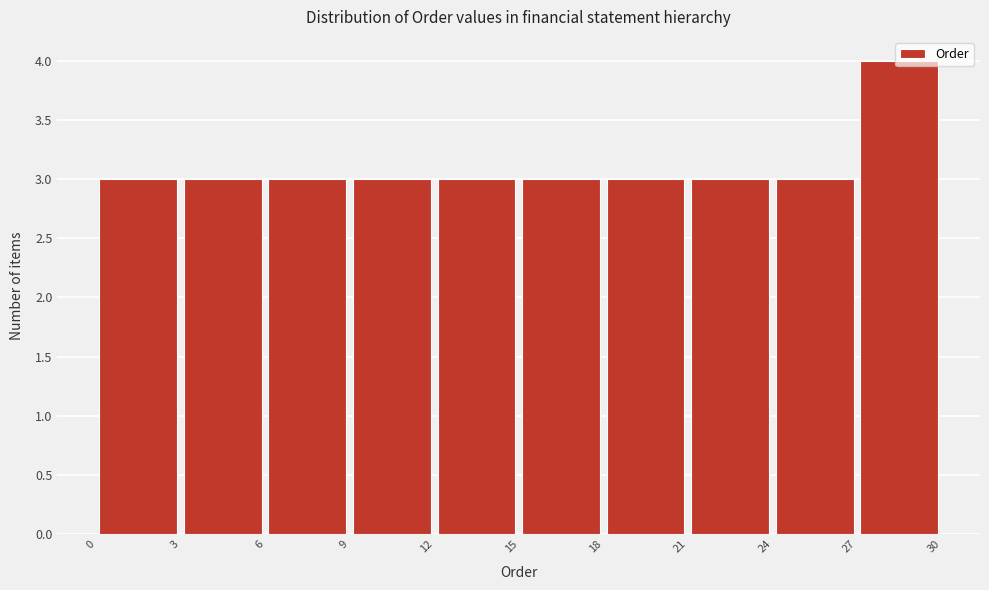

Reading left to right, transcribe this chart: for each bar, give the range it covers on the x-axis and its height. The values are not printed on the chart, so give them approximately, as read against the axis.

0 to 3: 3
3 to 6: 3
6 to 9: 3
9 to 12: 3
12 to 15: 3
15 to 18: 3
18 to 21: 3
21 to 24: 3
24 to 27: 3
27 to 30: 4